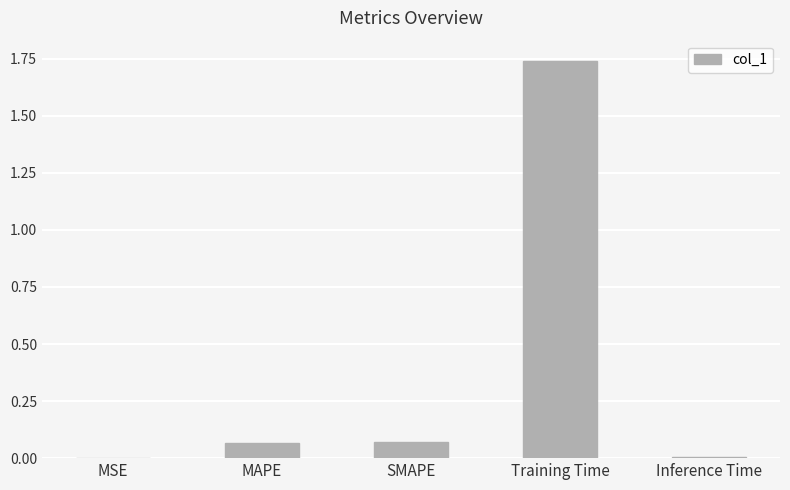

What is the sum of all values?

1.9